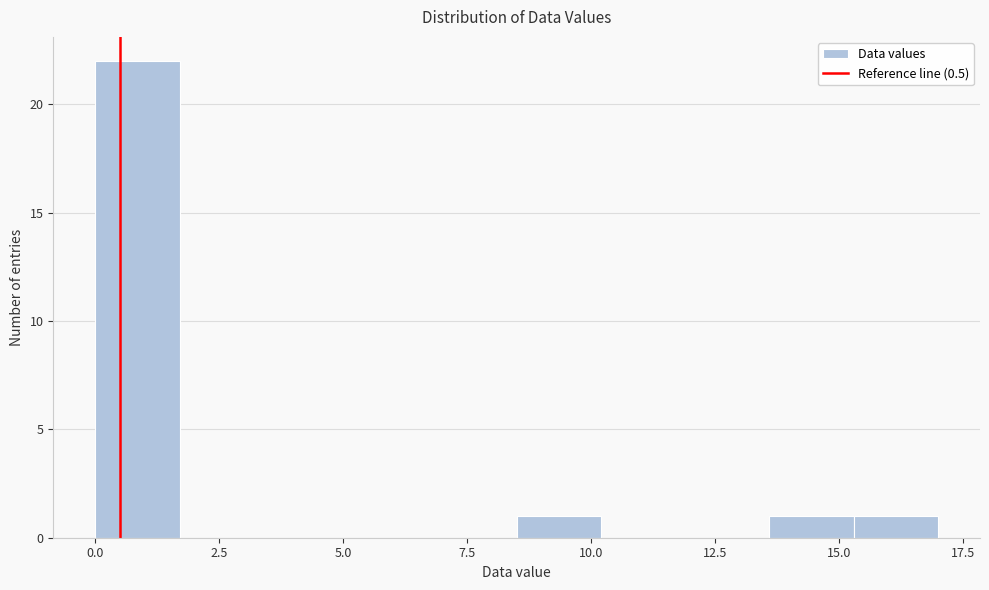

Around what value on the x-axis is the tallest bar? Give the approximate position of its centre, as read against the axis.

1.0